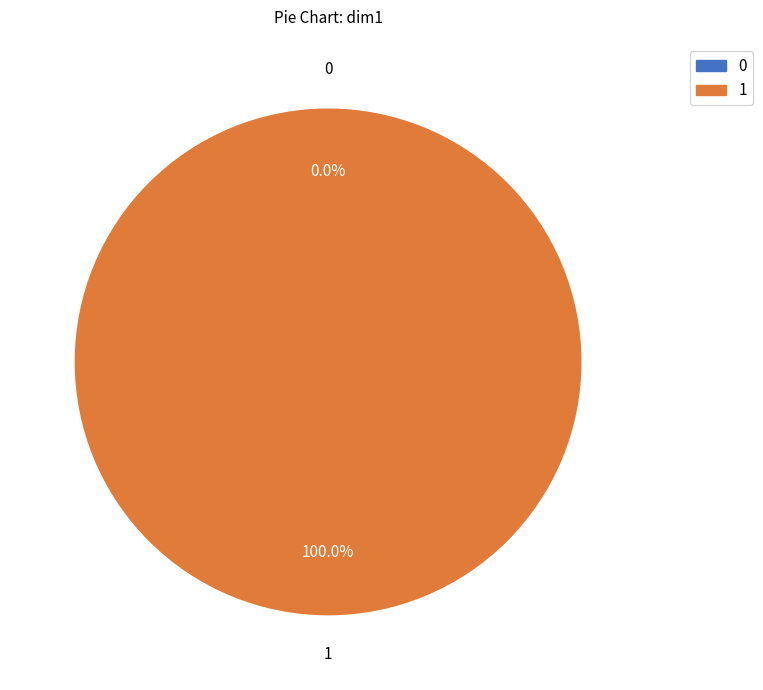

Do 1 and 0 together represent more than half of the pie?

Yes